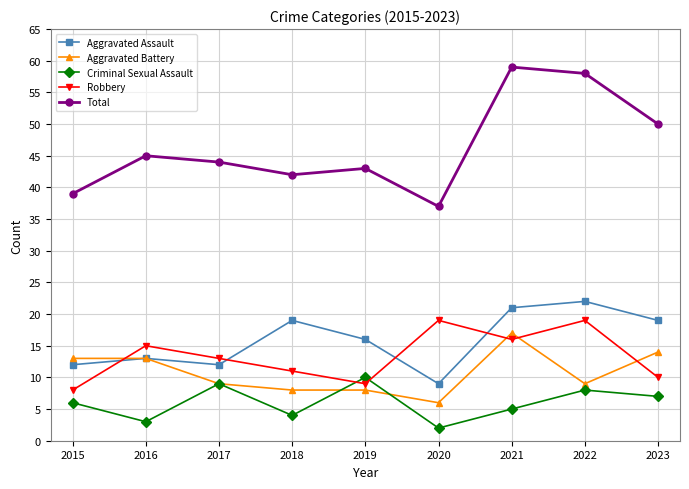

What are all the series names shown in the legend?

Aggravated Assault, Aggravated Battery, Criminal Sexual Assault, Robbery, Total